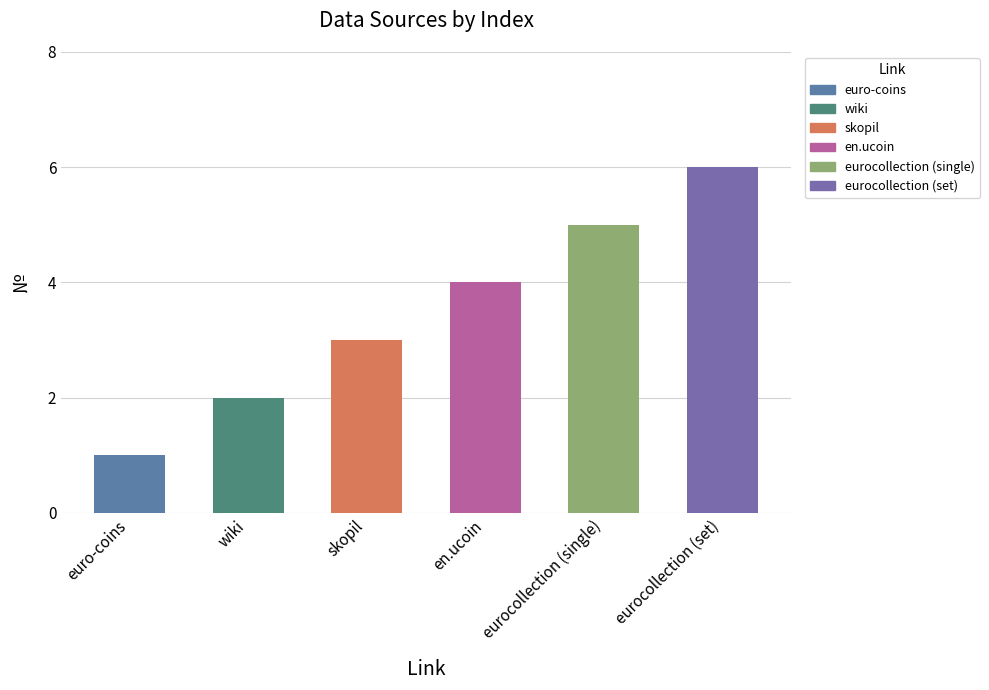

What is the value of the 2nd bar from the left?

2